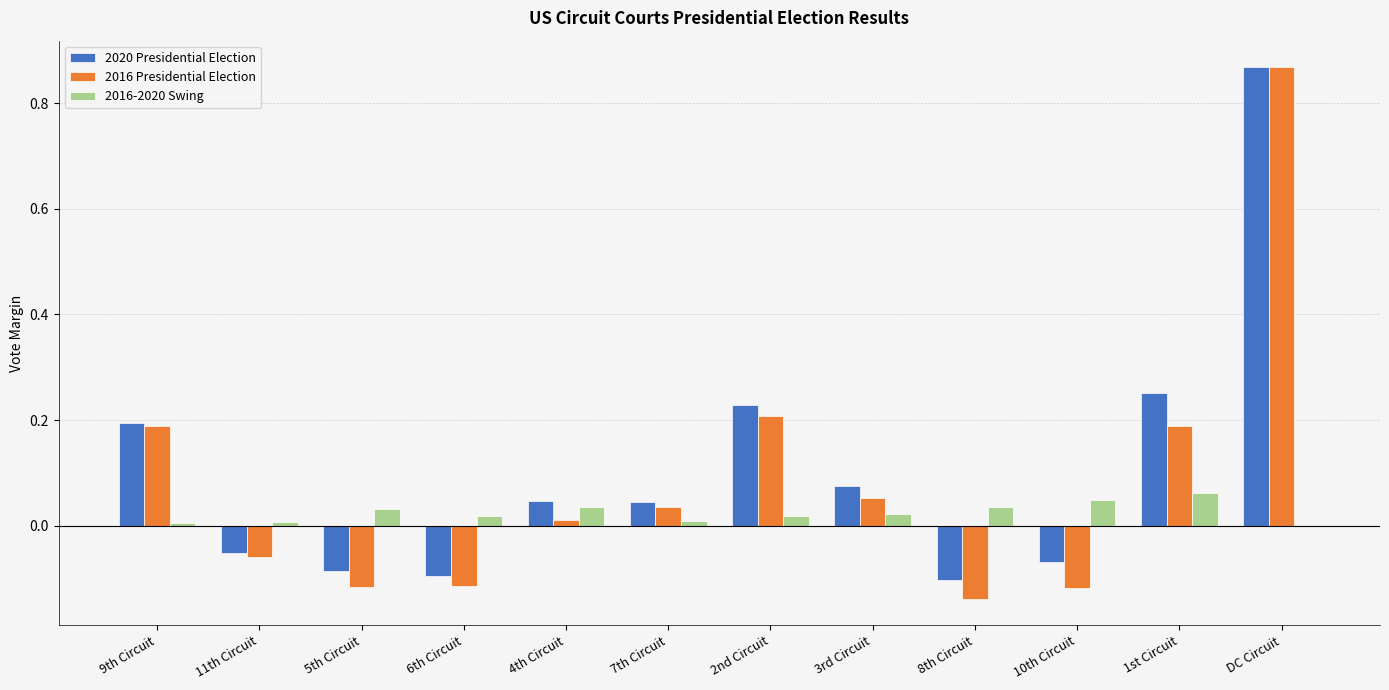

At which category is the sum across all series the highest?

DC Circuit